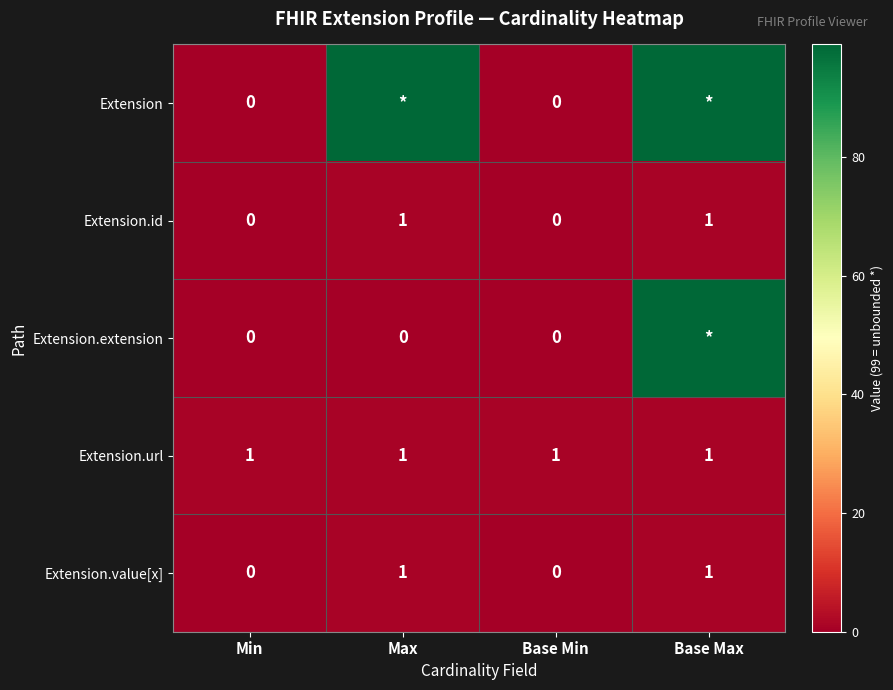

True or false: Extension.value[x] has a value of 1 at Base Min.

False